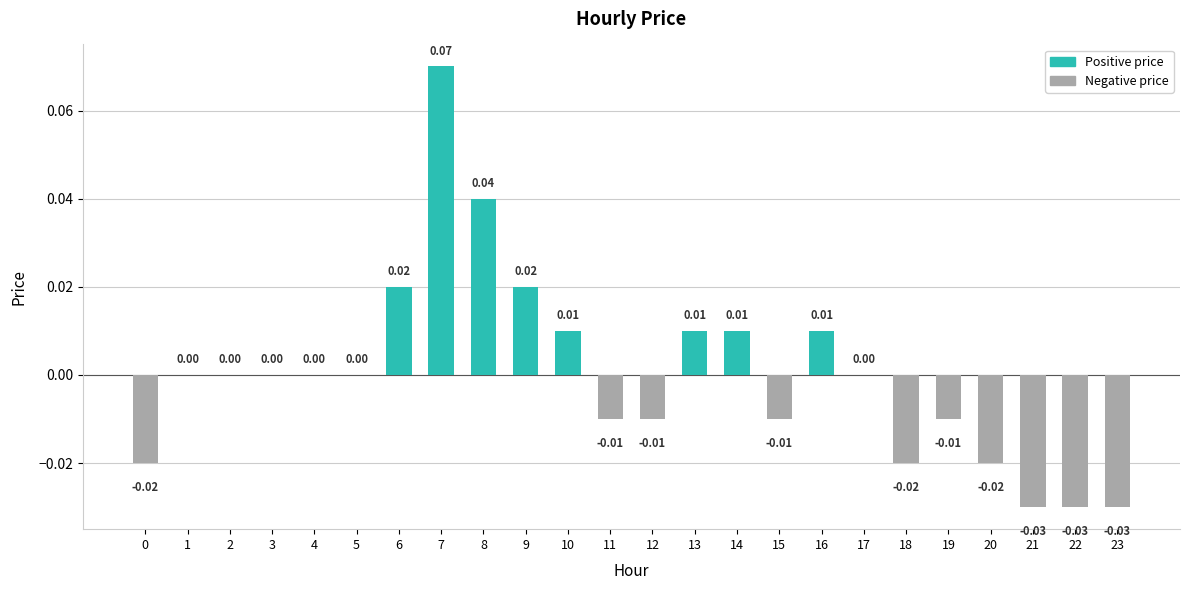

How many categories are shown in the chart?

24